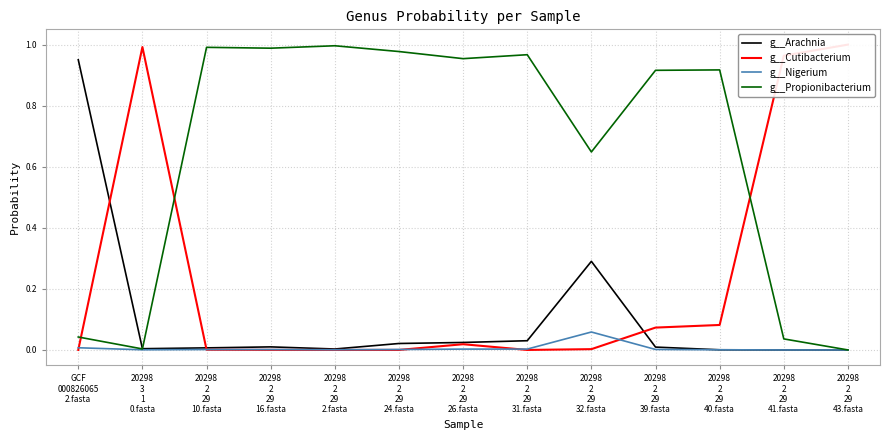

Does the chart display data point markers on the line(s)?

No